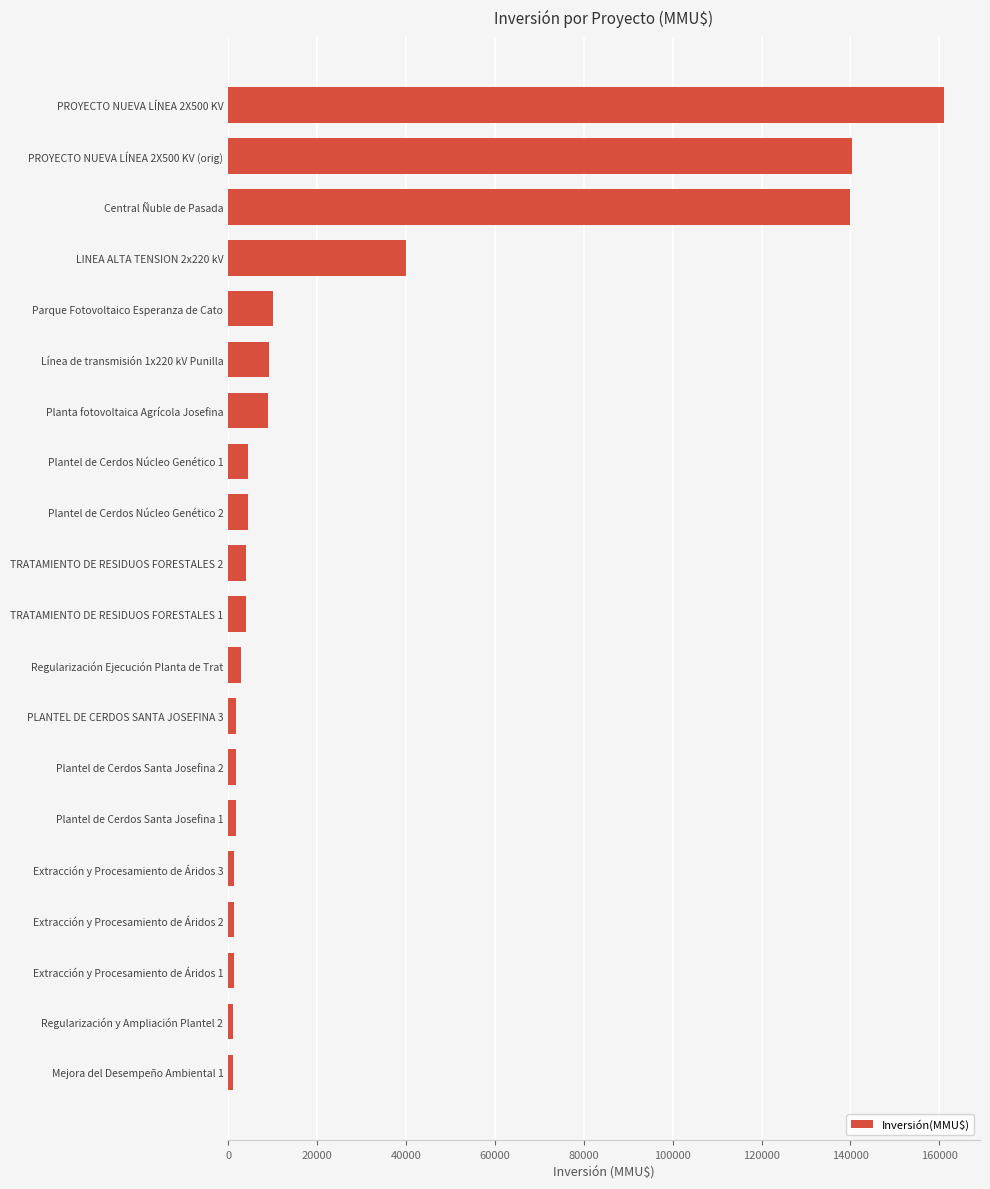

What is the difference between the maximum and minimum values?

160000